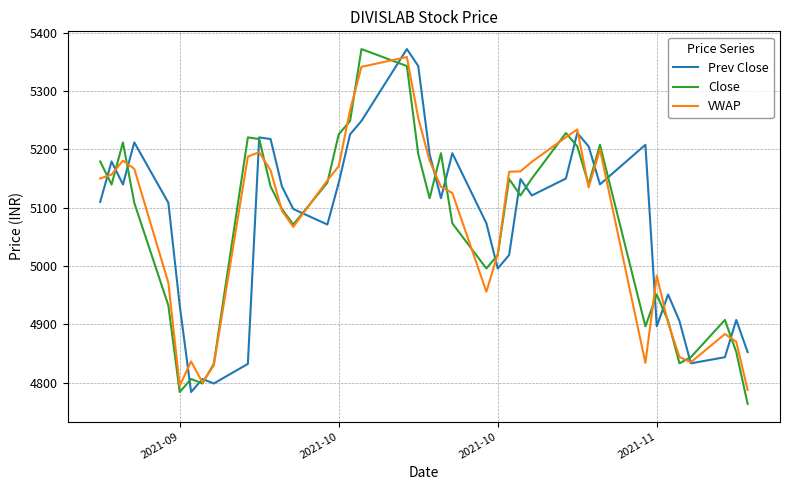

What is the maximum value for VWAP?

5358.5